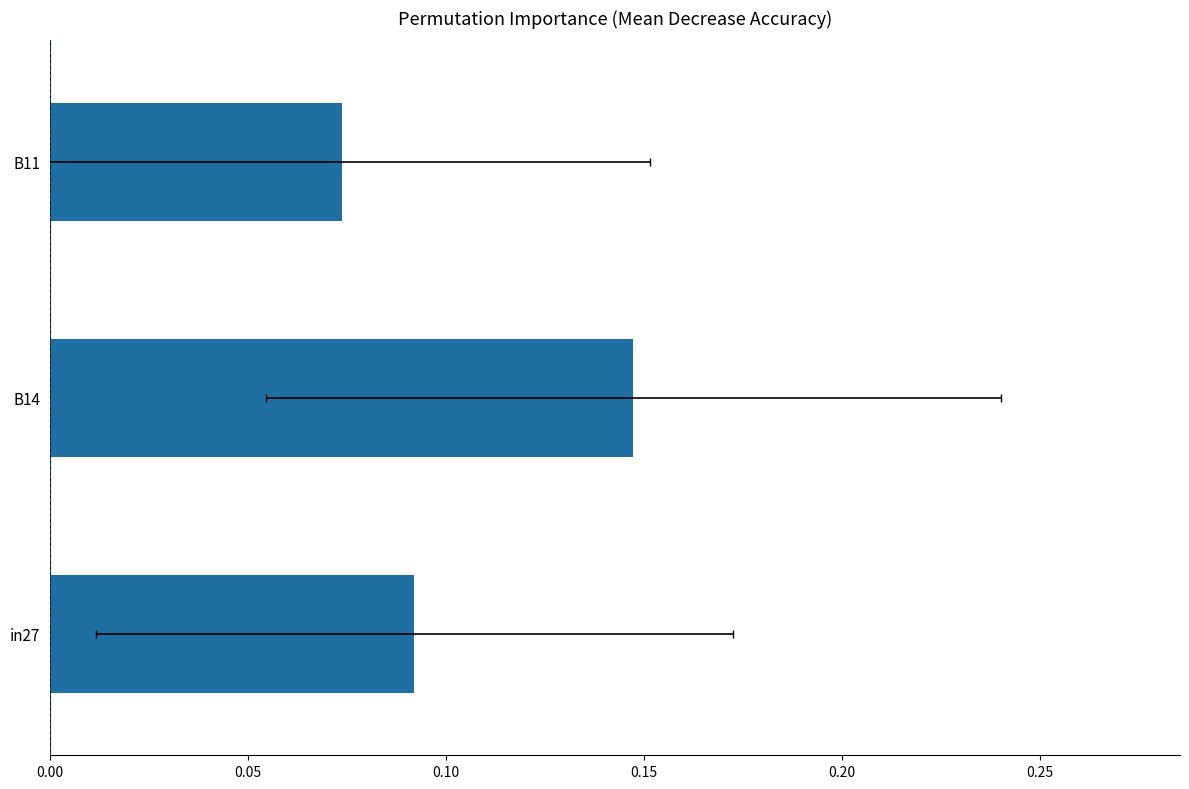

Is it true that job447_scenario0_864 equals 0.0 at B11?

False